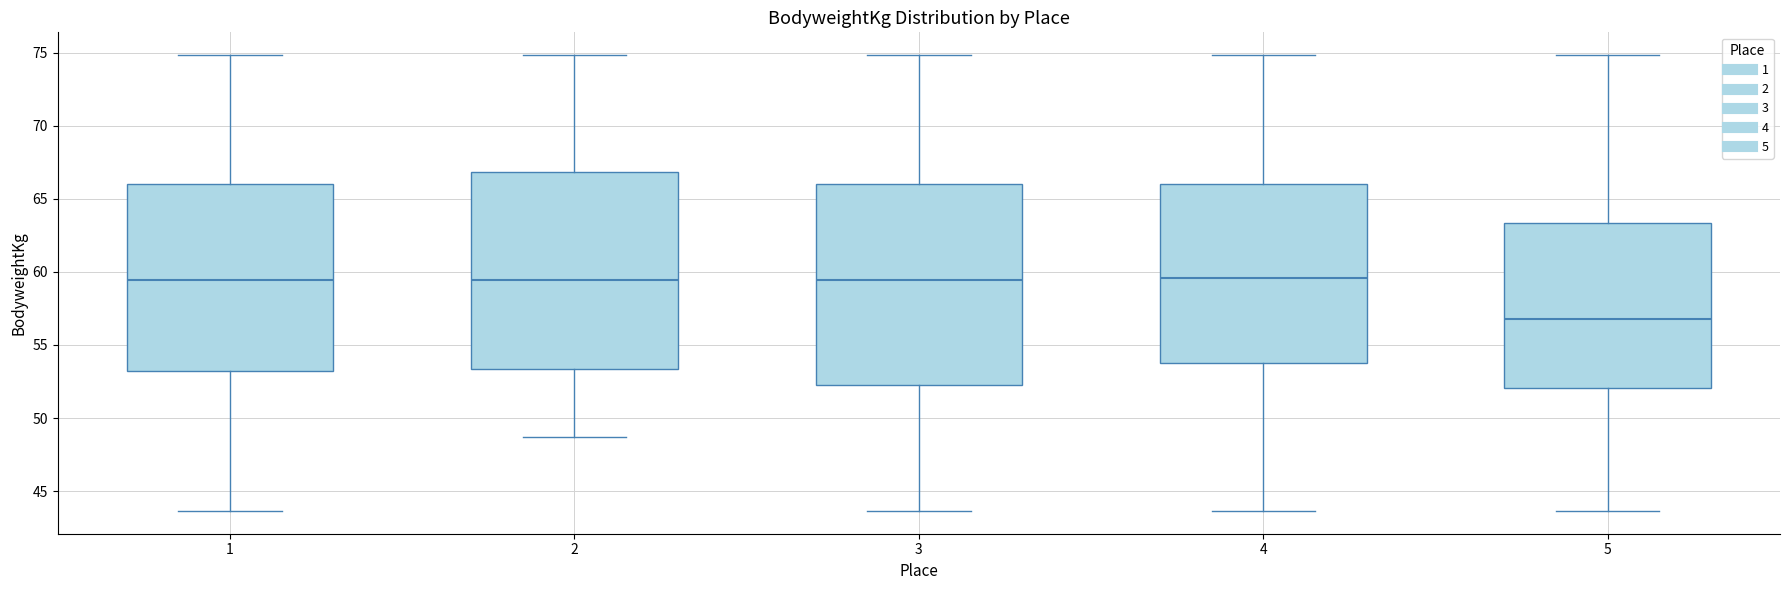

Reading left to right, read every box against the y-axis: the position of its median line, the range the box covers, and the ends of its whiskers. The values are not printed on the chart, so give them approximately, as read against the axis.

1: median 59.5, box 53.0 to 66.0, whiskers 43.5 to 75.0
2: median 59.5, box 53.5 to 67.0, whiskers 48.5 to 75.0
3: median 59.5, box 52.0 to 66.0, whiskers 43.5 to 75.0
4: median 59.5, box 54.0 to 66.0, whiskers 43.5 to 75.0
5: median 57.0, box 52.0 to 63.5, whiskers 43.5 to 75.0